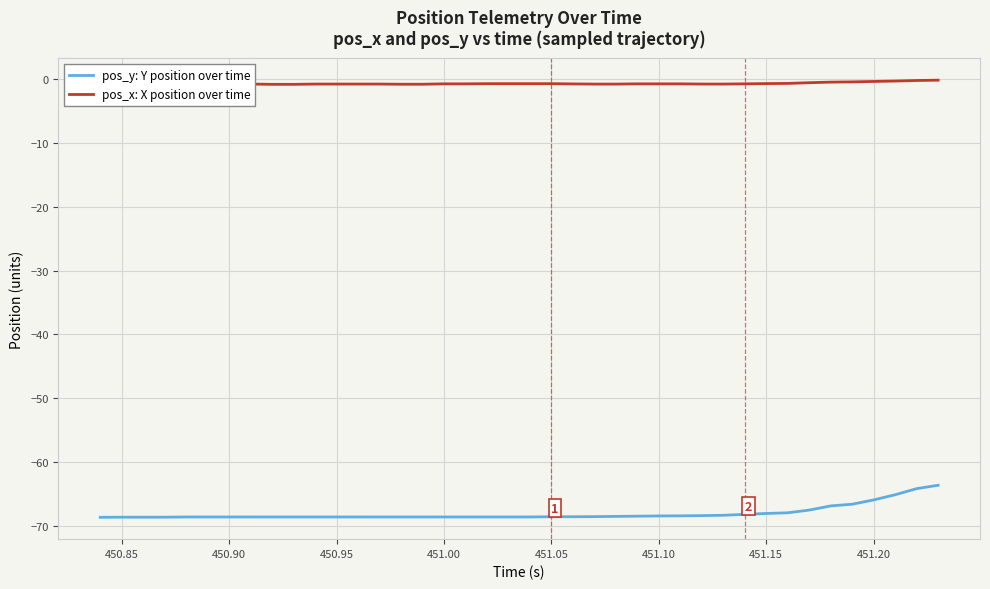

Which series has the largest total across all categories?

pos_x: X position over time